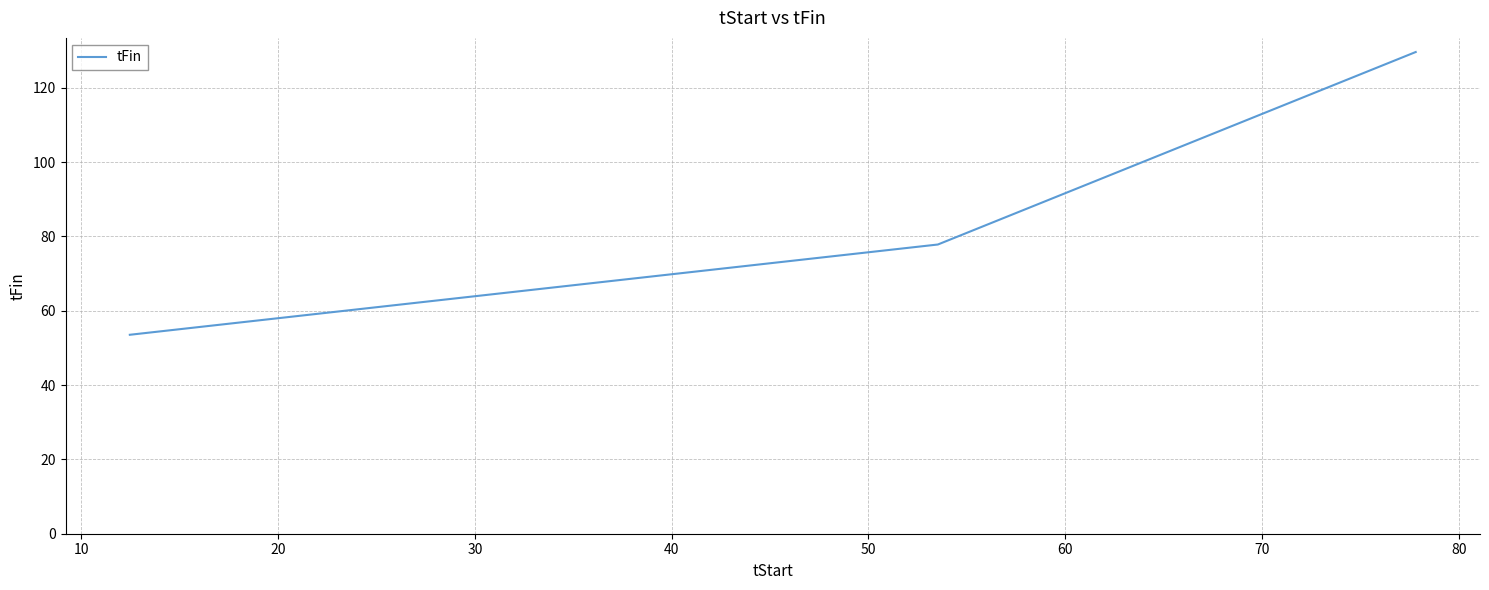

What is the minimum value shown in the chart?

53.5